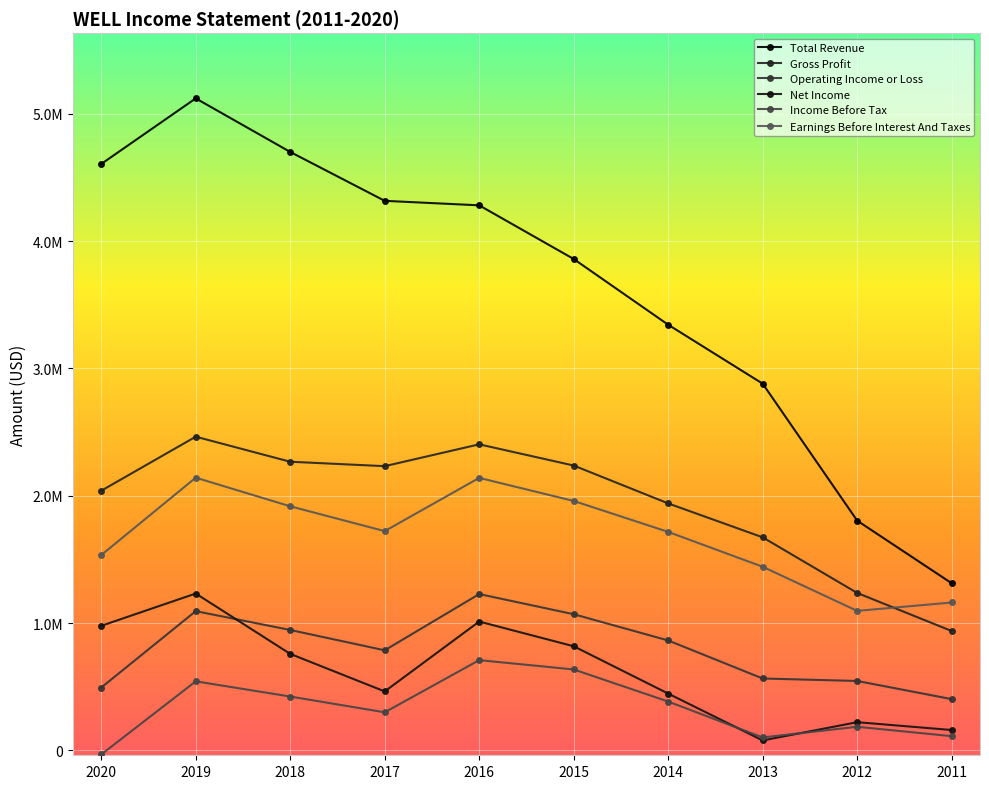

Between 2020 and 2017, which series saw the biggest shift?

Net Income